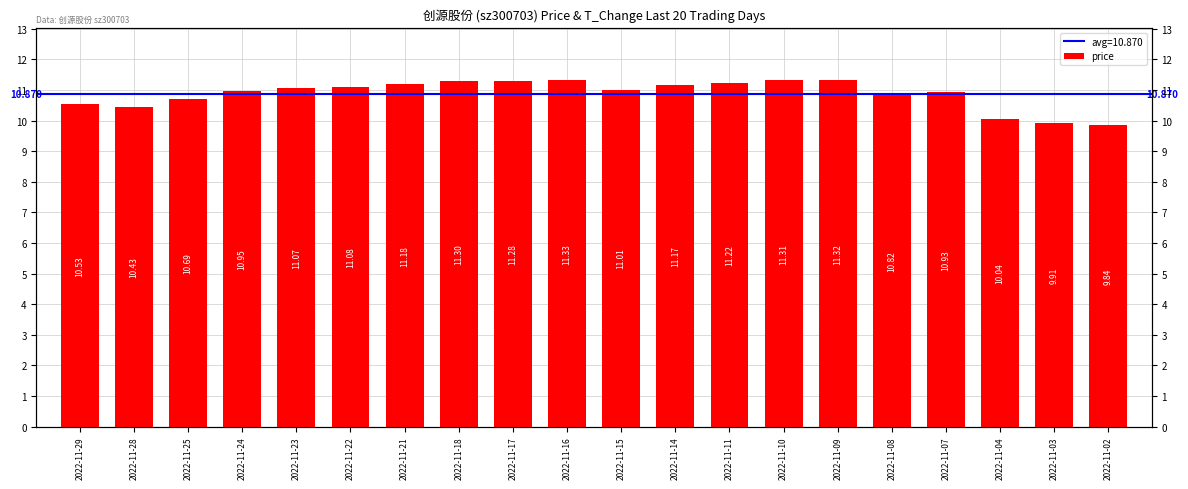

The chart shows a value of 19.5 at 2022-11-16. True or false?

False